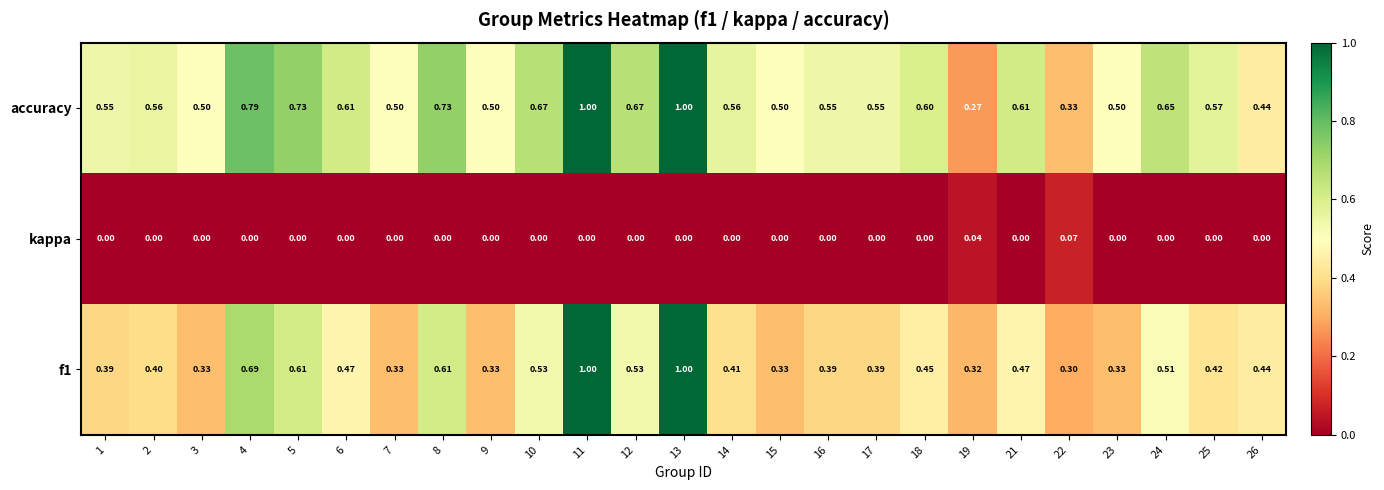

Is the value of kappa at 24 greater than the value of f1 at 22?

No